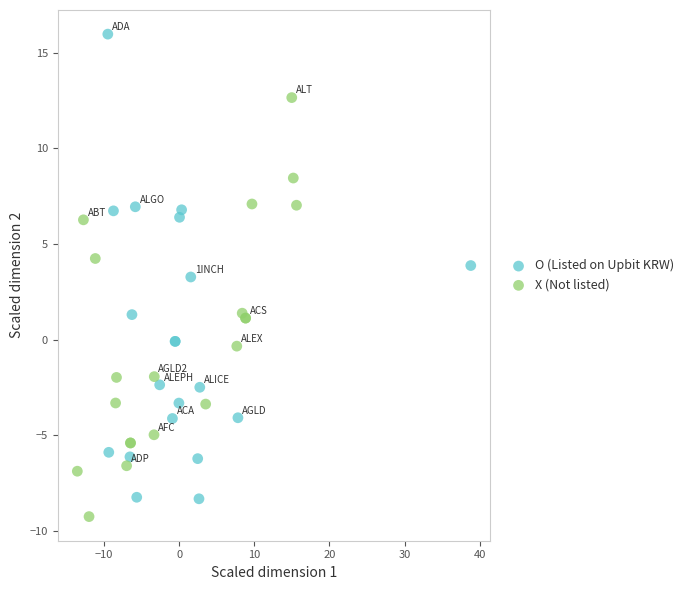

Which series reaches the minimum Y coordinate?

X (Not listed)